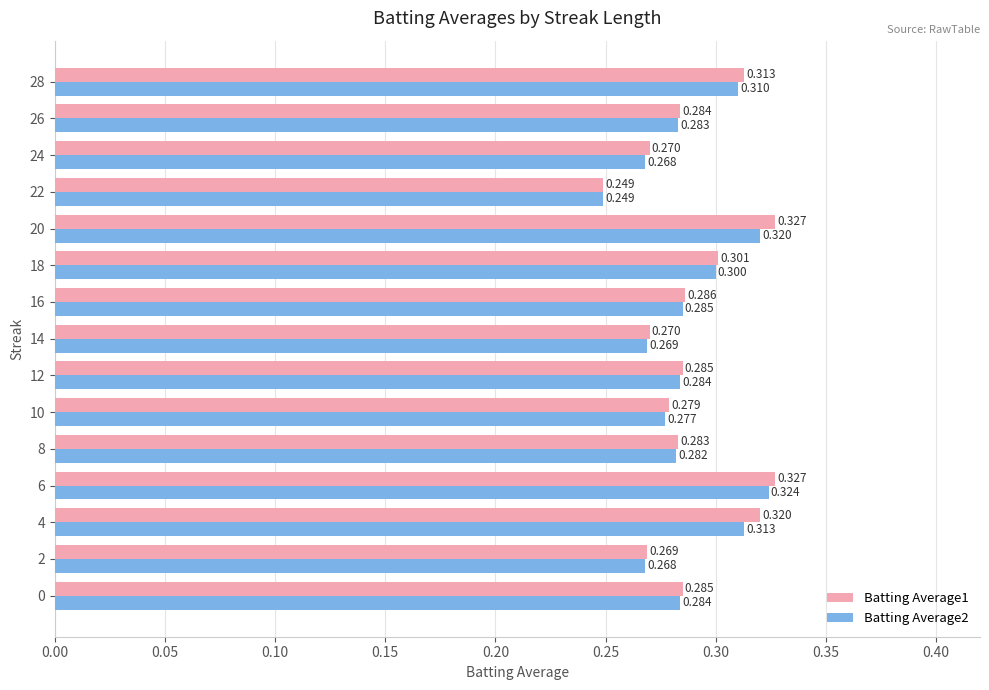

Is the value of Batting Average1 at 14 greater than the value of Batting Average2 at 8?

No